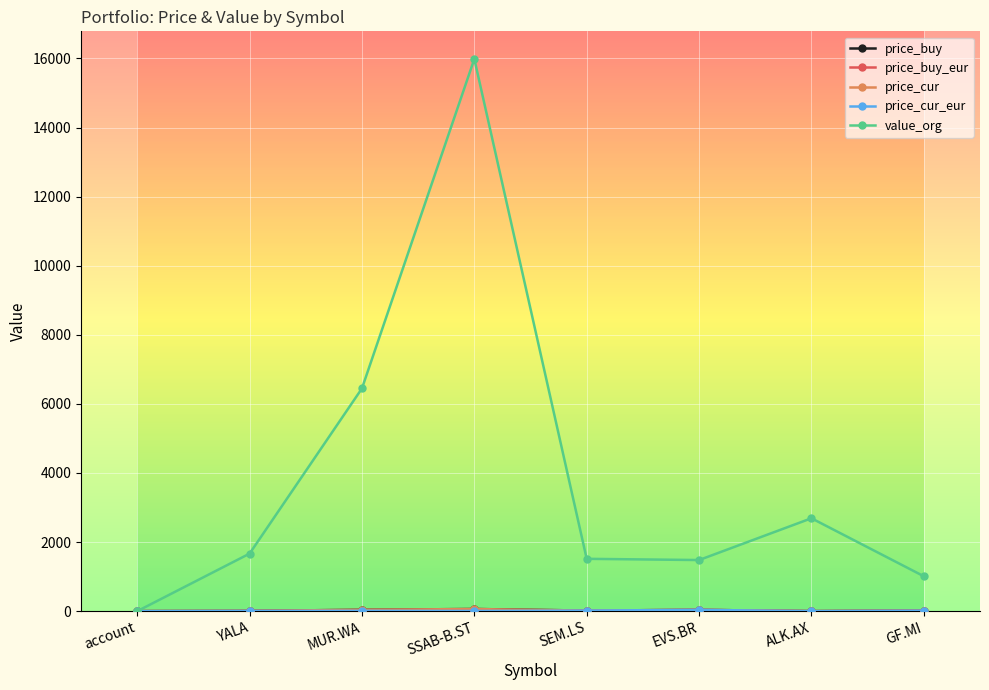

How many lines are shown in the chart?

5